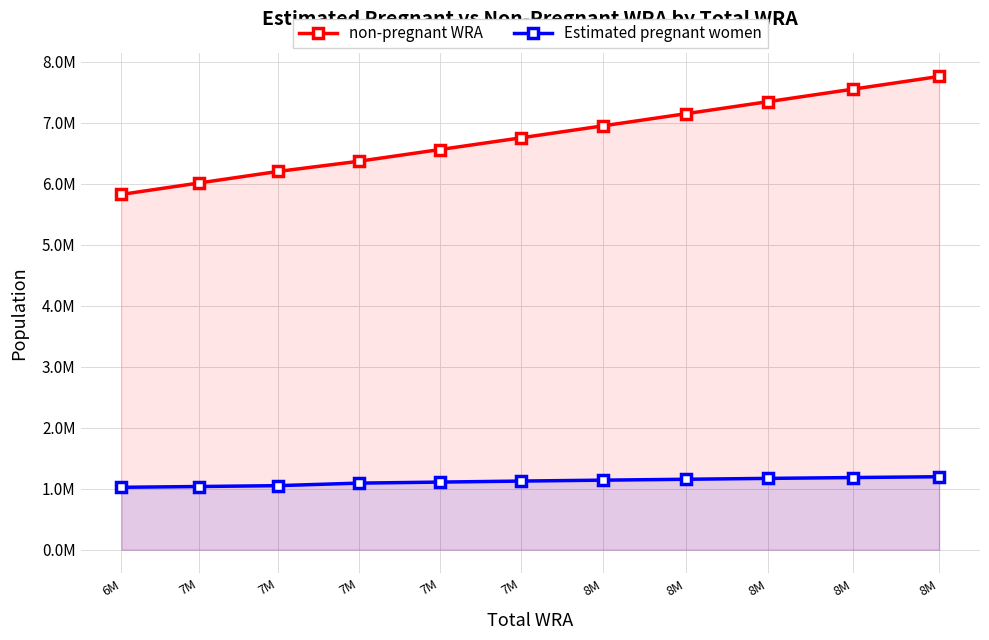

Does the chart display data point markers on the line(s)?

Yes